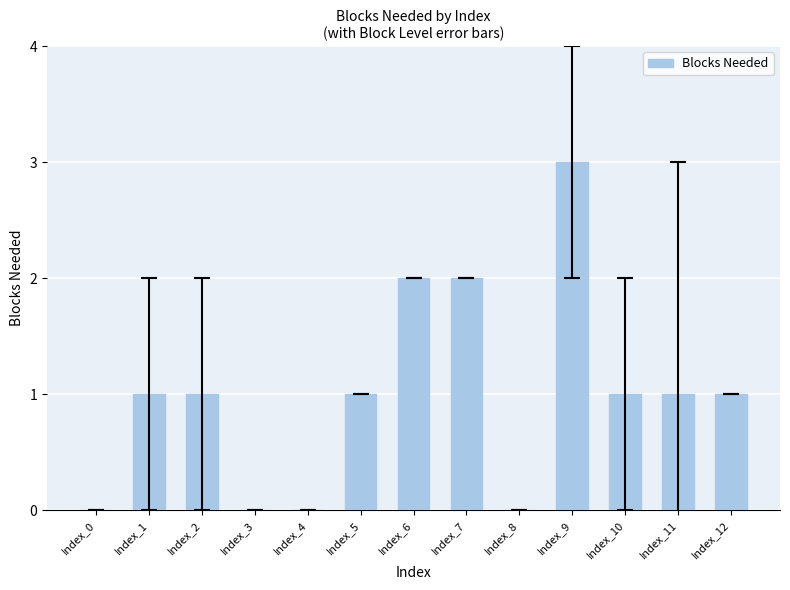

How many categories are shown in the chart?

13